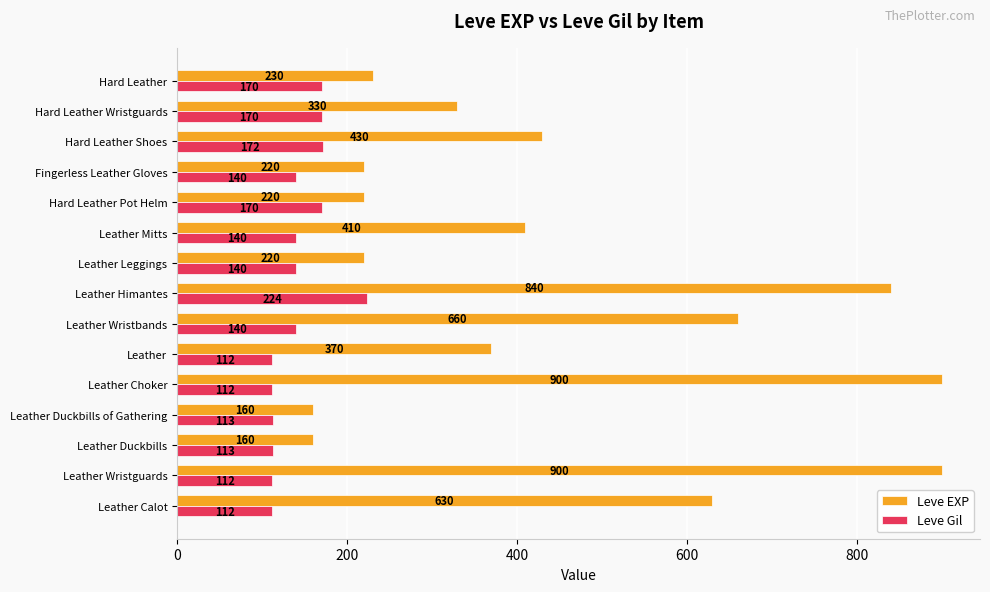

What is the difference between the maximum and minimum values in the Leve EXP series?

740